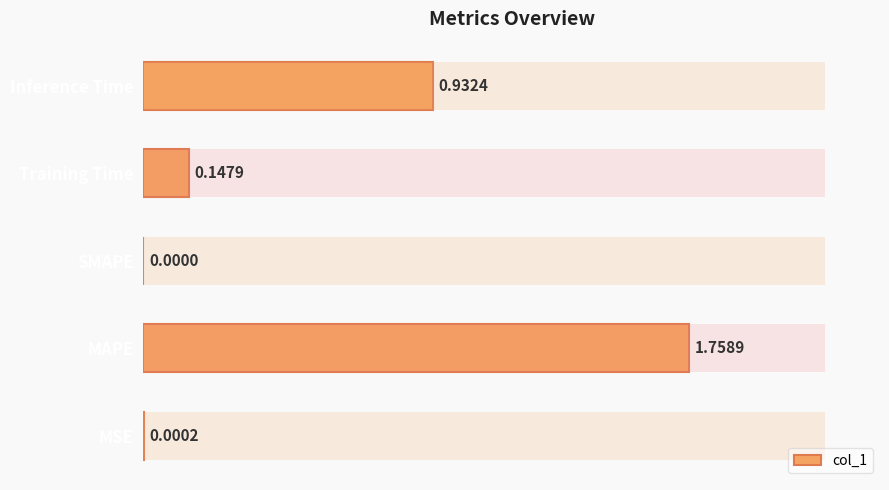

How many values are above zero?

4